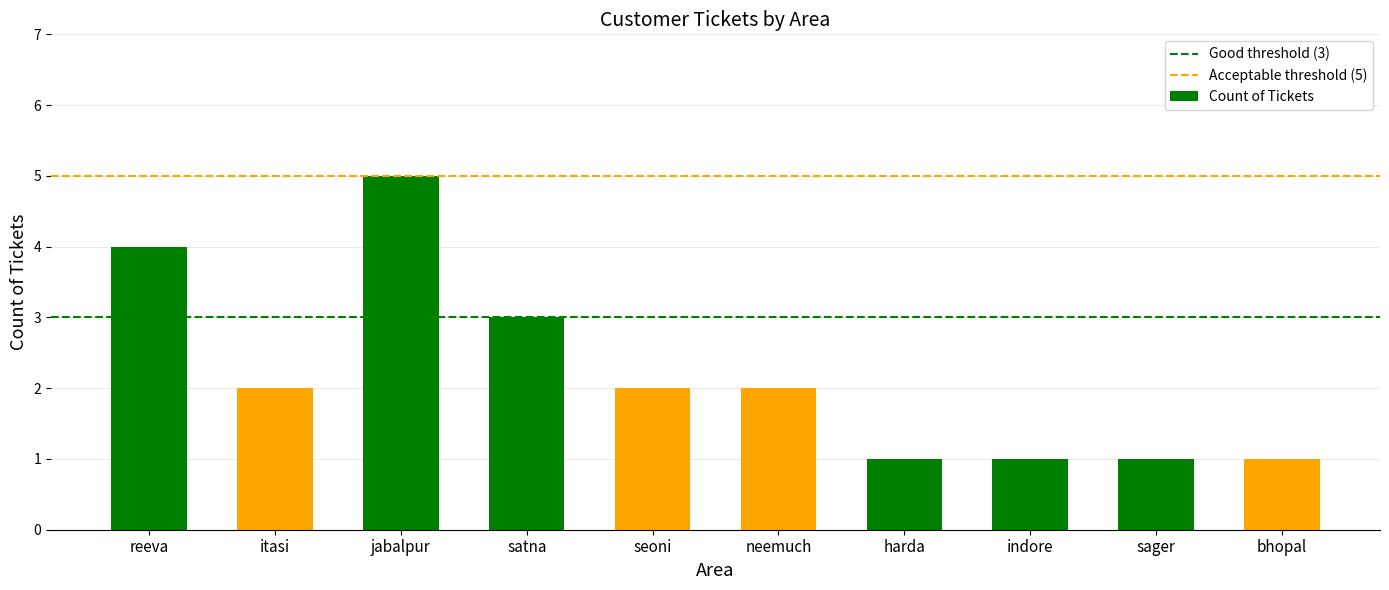

What is the minimum value shown in the chart?

1